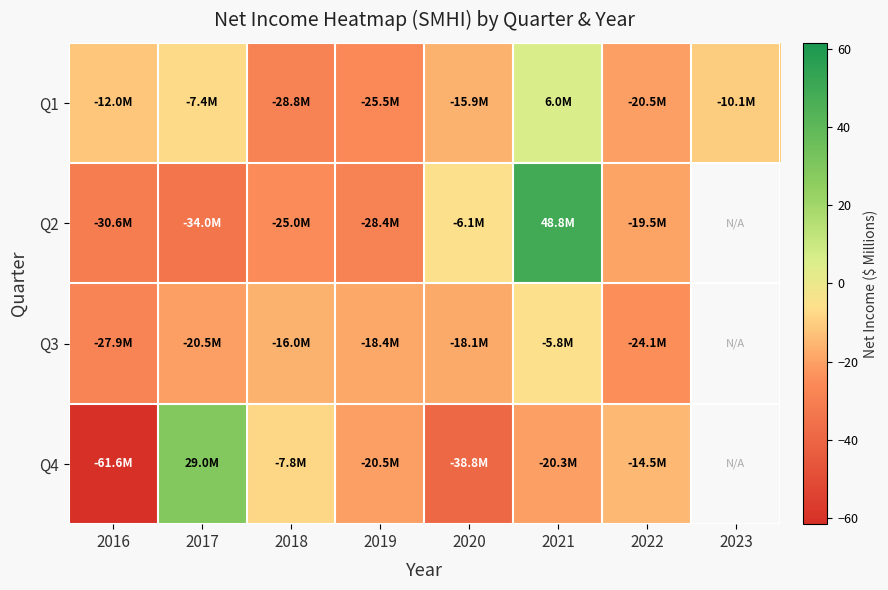

Which label corresponds to the largest value in the chart?

2021